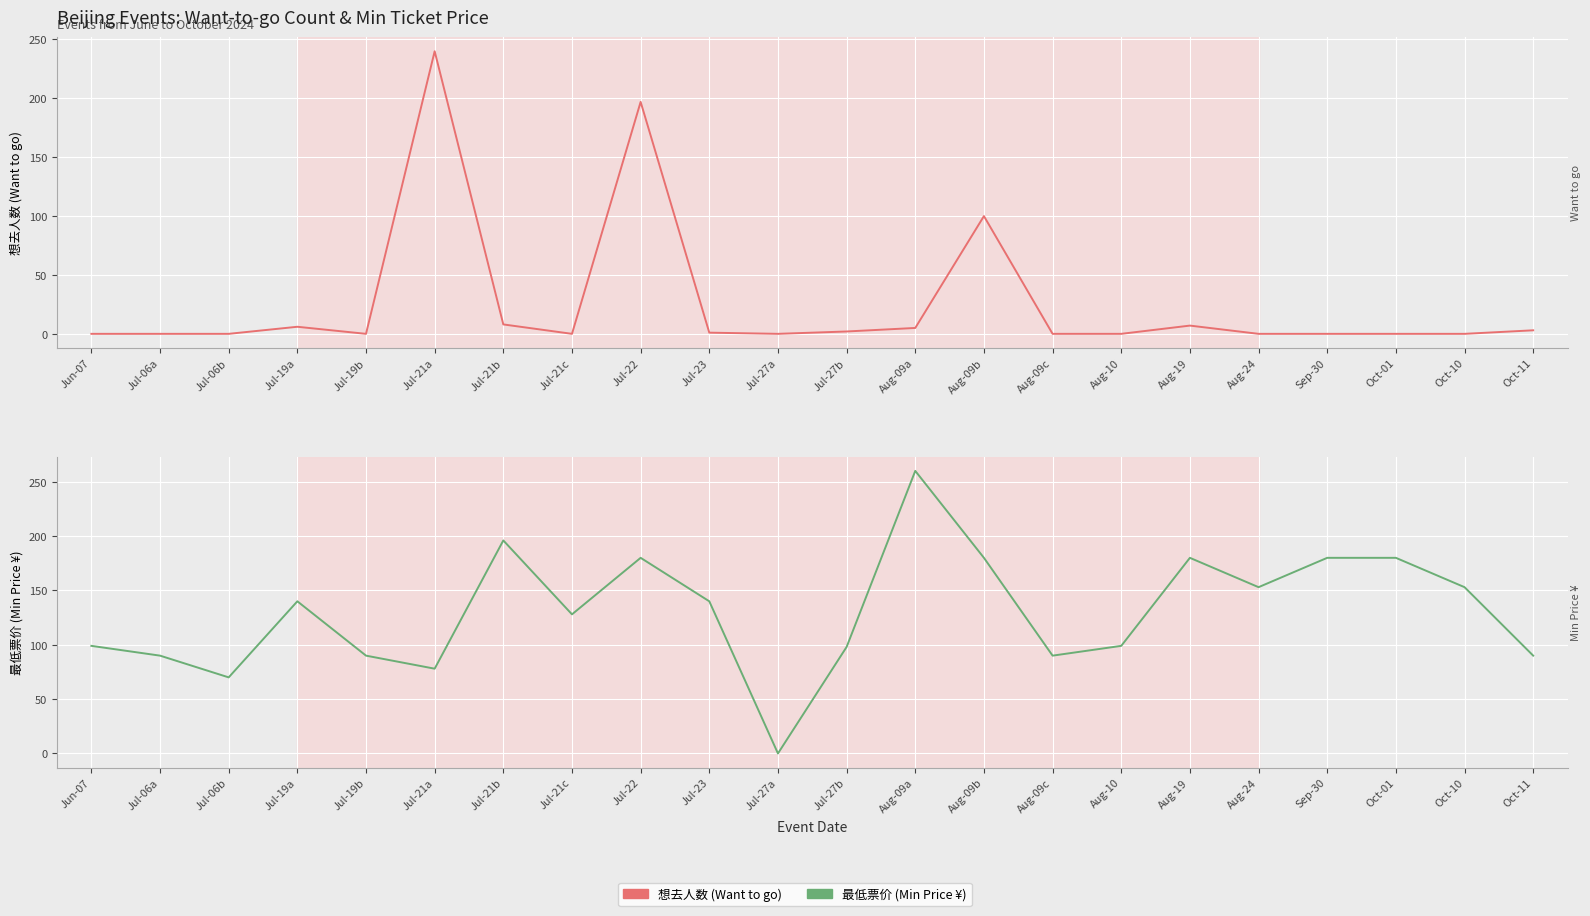

Between Jul-27a and Aug-19, which series saw the biggest shift?

最低票价 (Min Price ¥)